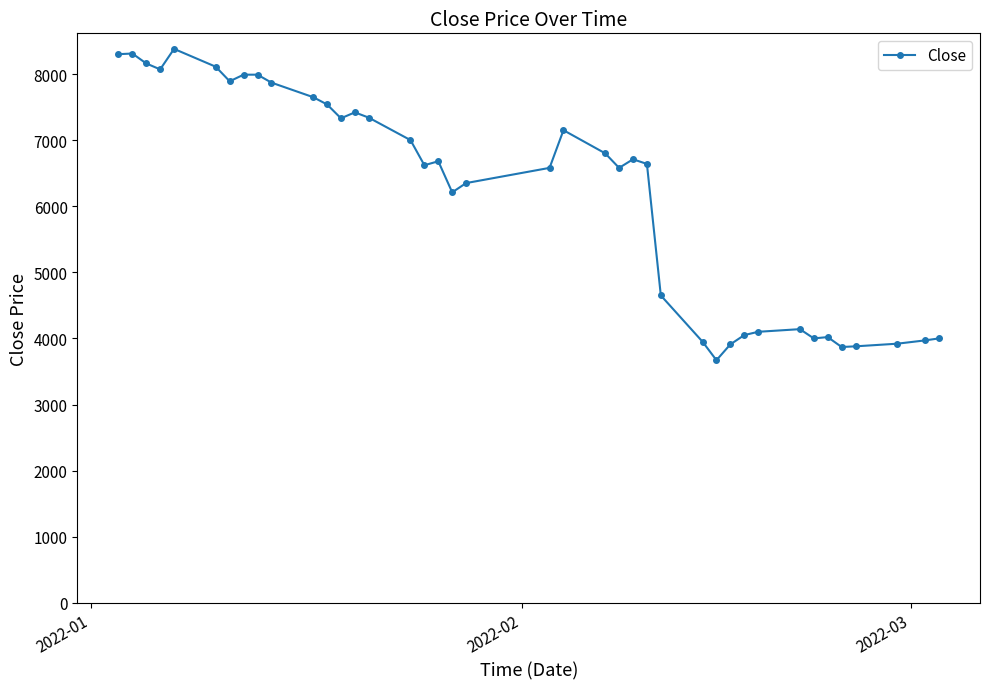

What is the difference between the second highest and second lowest values?

4440